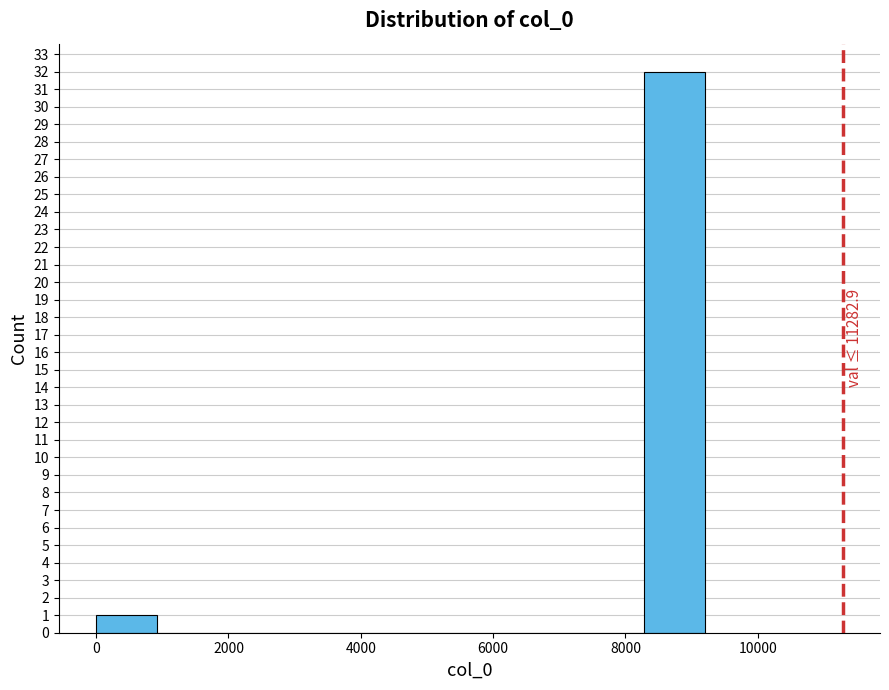

Which range on the x-axis has the tallest bar?

8200 to 9200